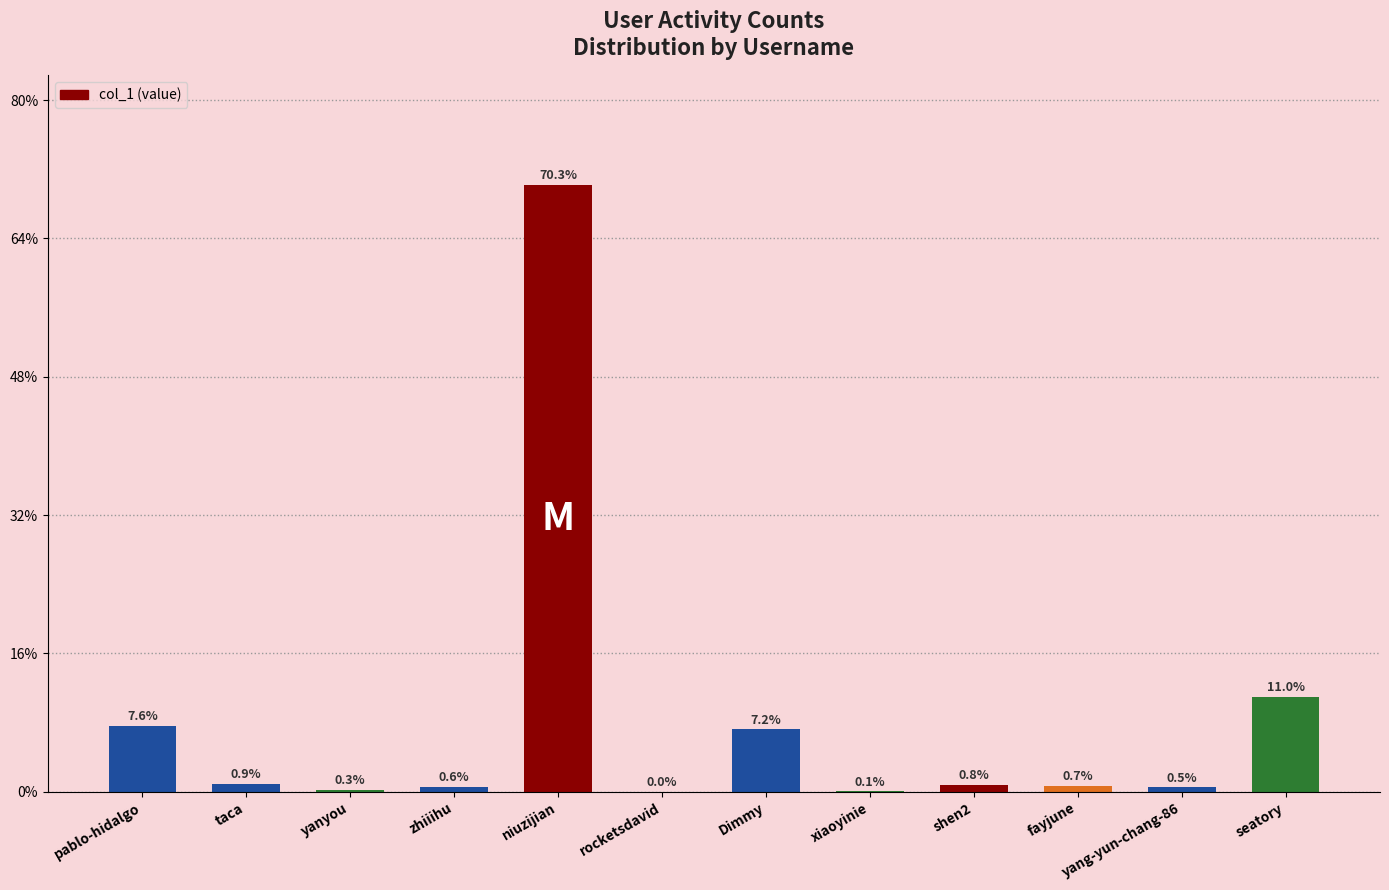

Reading left to right, transcribe all the data shown in this chart.

pablo-hidalgo=9520	taca=1160	yanyou=320	zhiiihu=739	niuzijian=87777	rocketsdavid=9	Dimmy=9037	xiaoyinie=83	shen2=983	fayjune=887	yang-yun-chang-86=634	seatory=13709